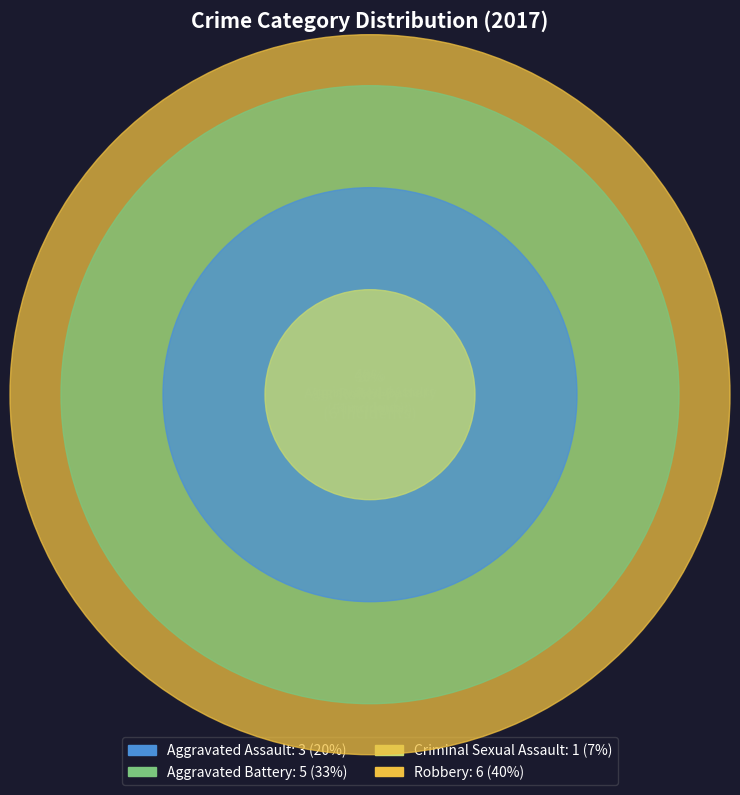

Is there any slice that represents more than half of the pie?

No